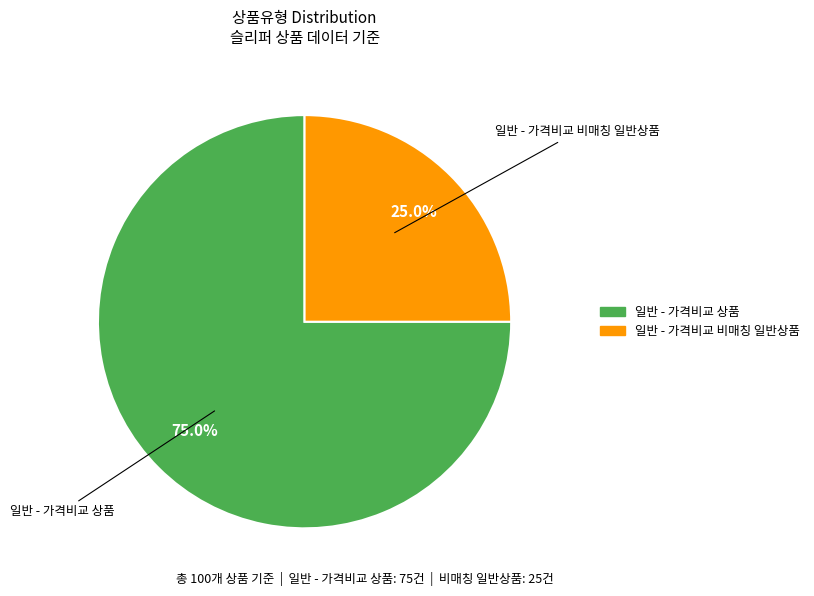

What is the ratio of the value at 일반 - 가격비교 상품 to the value at 일반 - 가격비교 비매칭 일반상품?

3.0